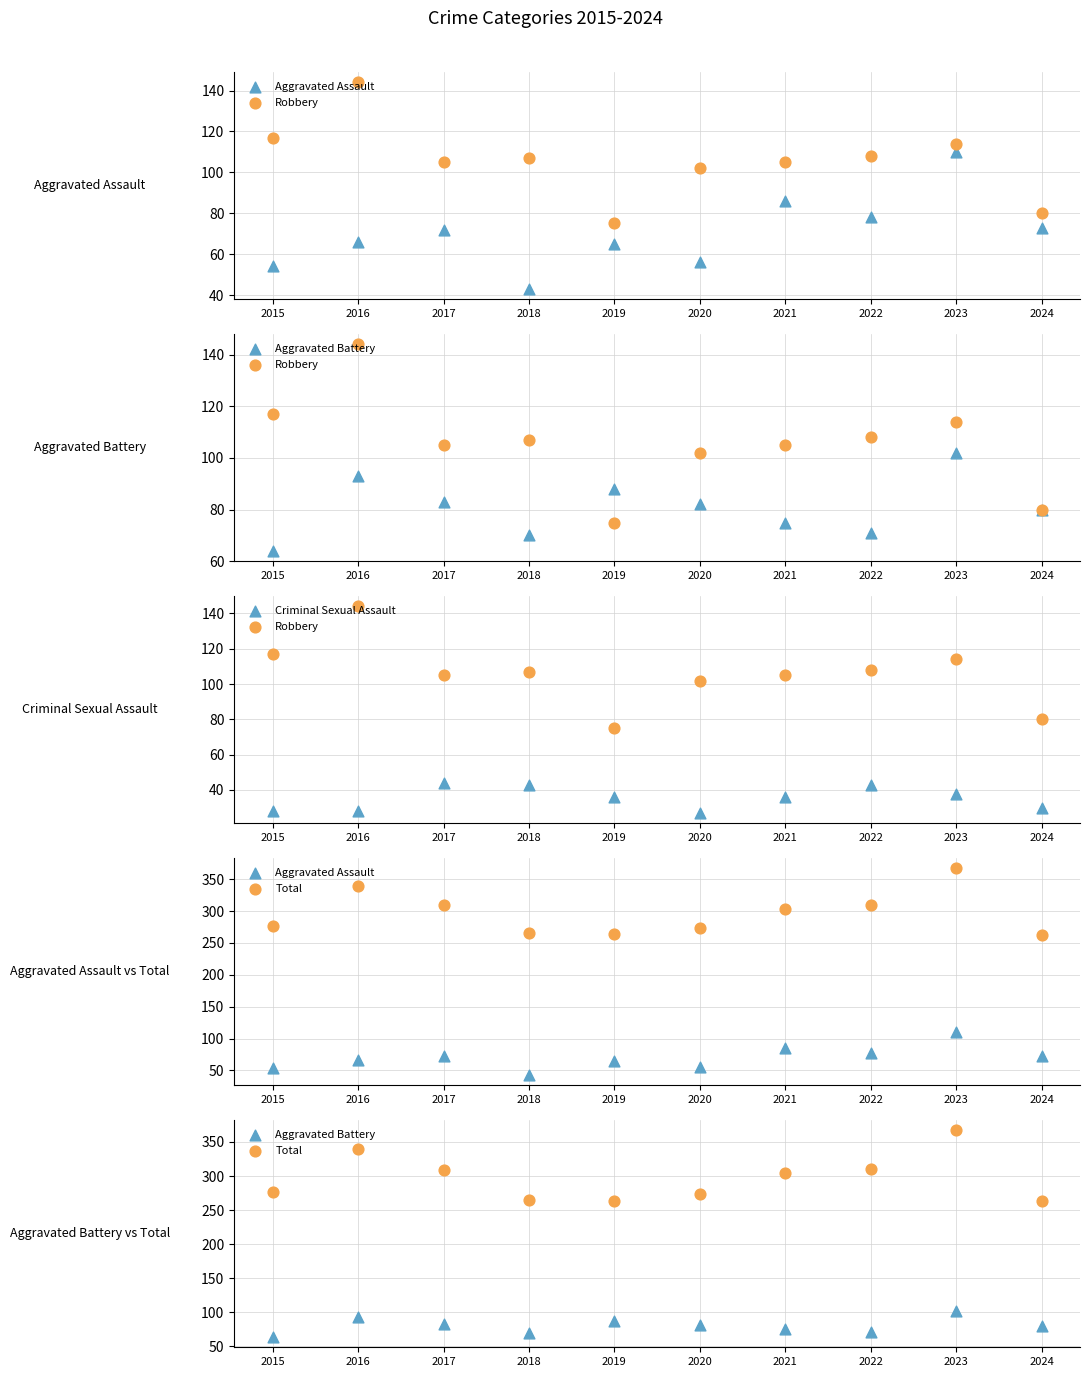

At how many categories does at least one series exceed 185?

10